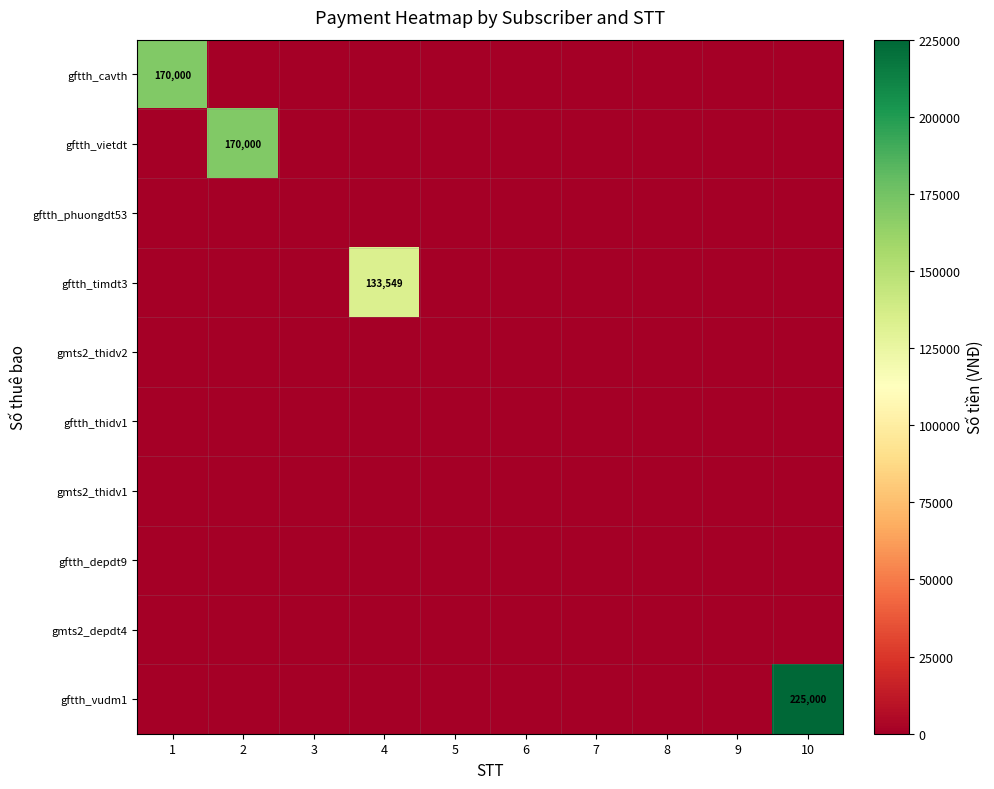

At which category is the sum across all series the highest?

10